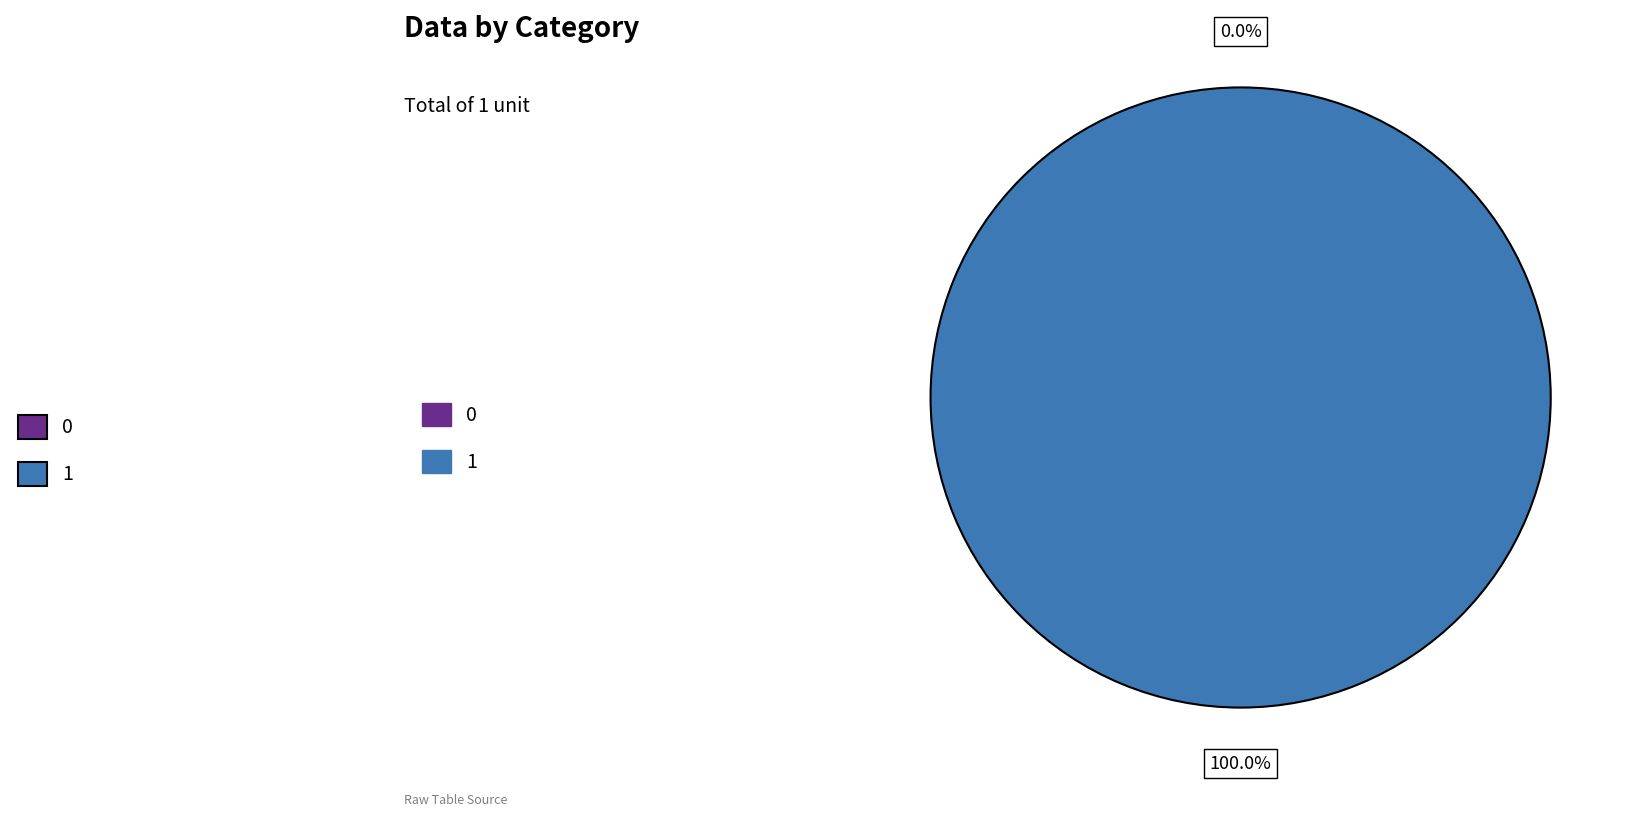

To the nearest percent, what is the average slice percentage?

50%